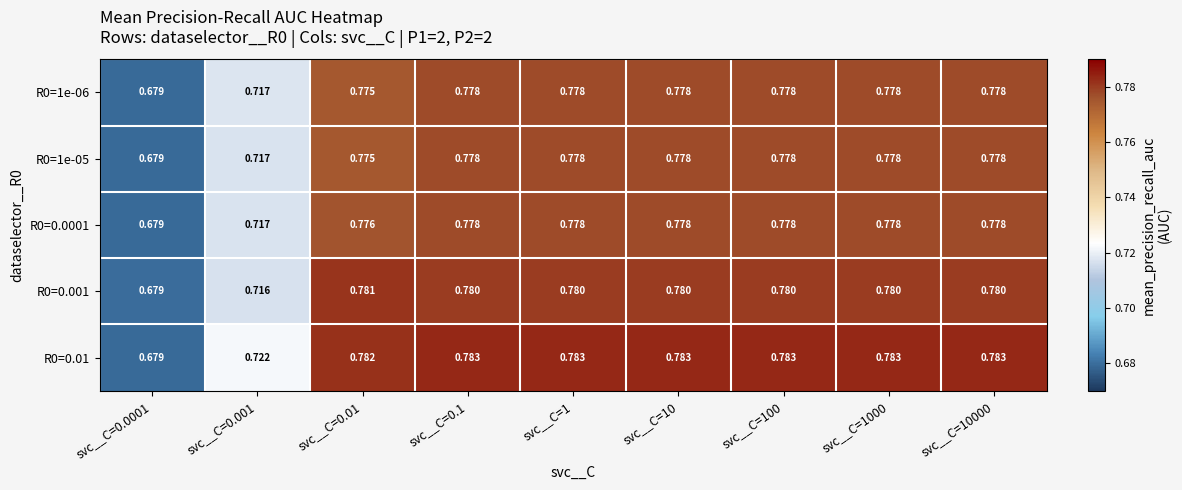

Is the value of R0=1e-05 at svc__C=0.0001 greater than the value of R0=0.01 at svc__C=0.1?

No